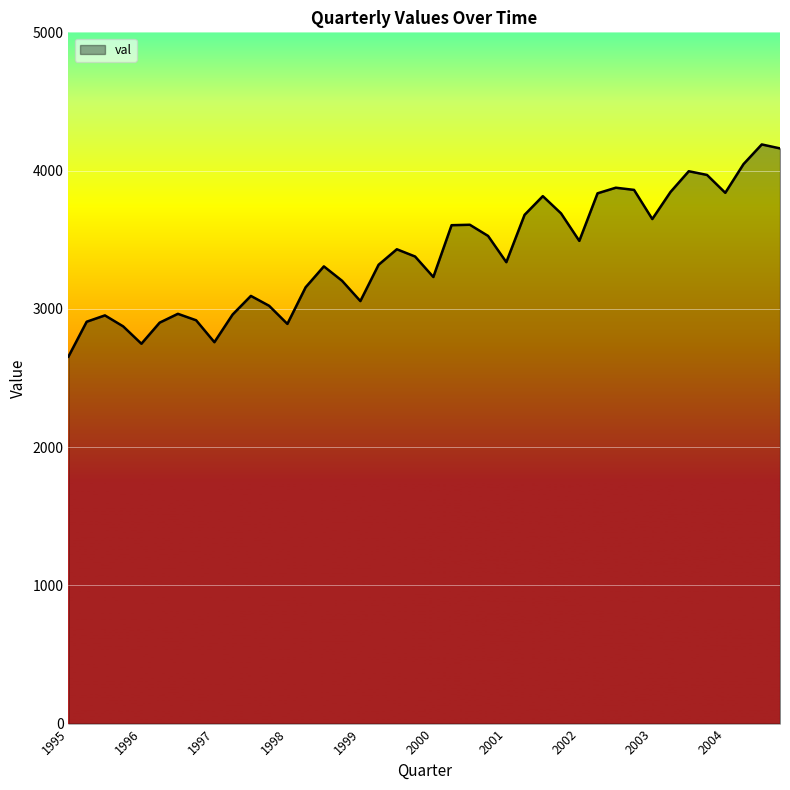

What is the greatest value displayed?

4189.1